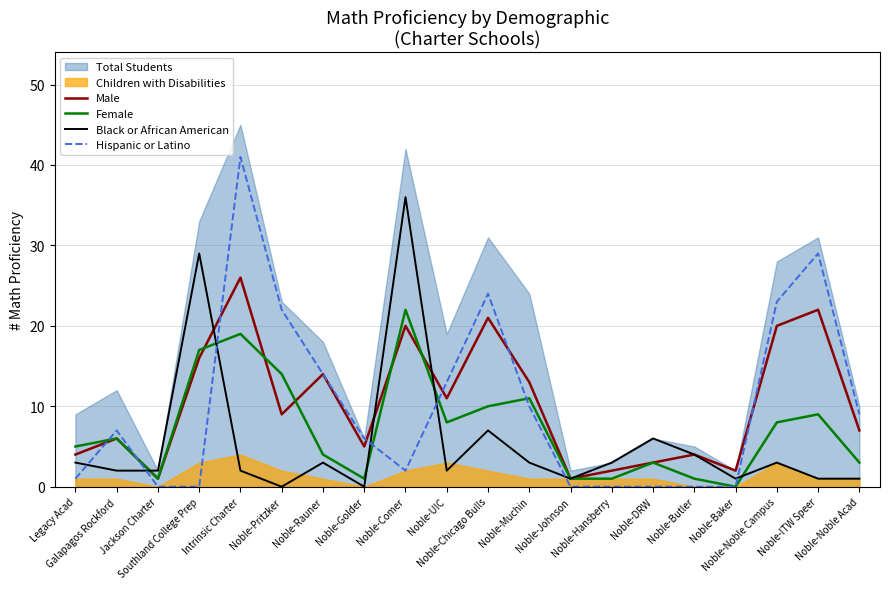

True or false: Hispanic or Latino and Female intersect in this chart.

True